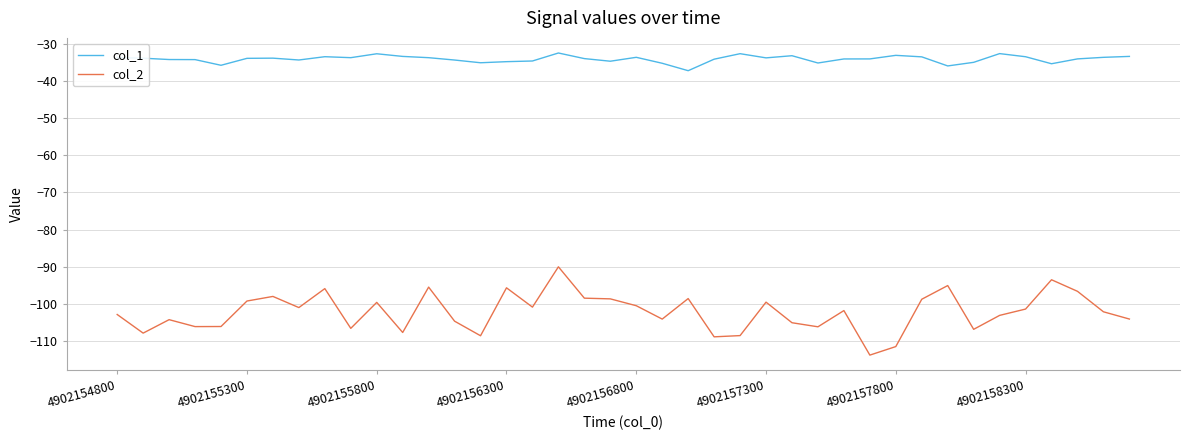

List the series in order of their overall mean, lowest first.

col_2, col_1